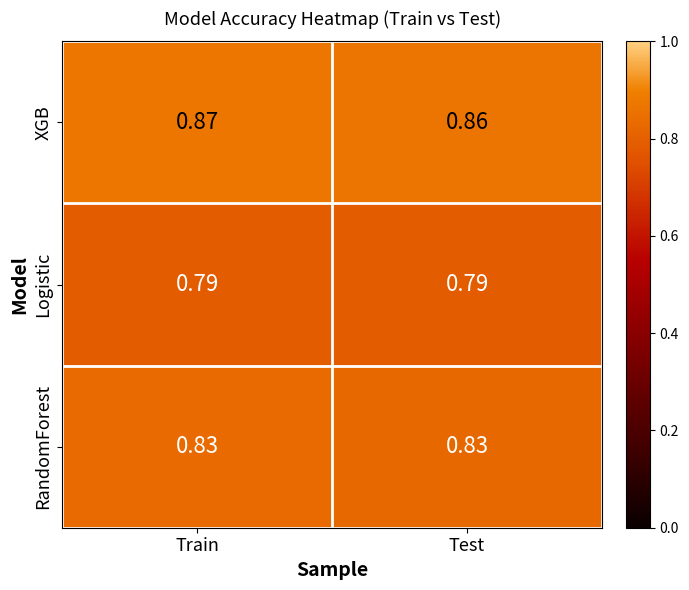

What is the total value across all series at Train?

2.5